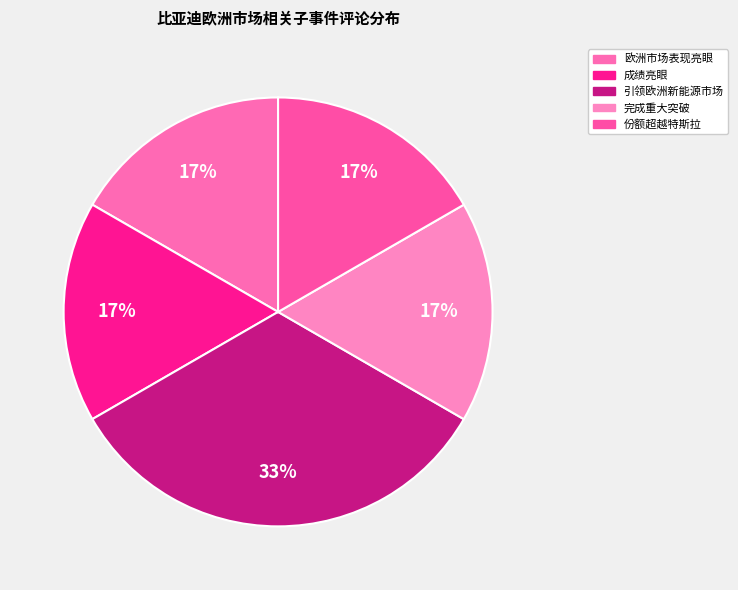

What is the smallest slice in the pie chart?

比亚迪欧洲市场表现亮眼